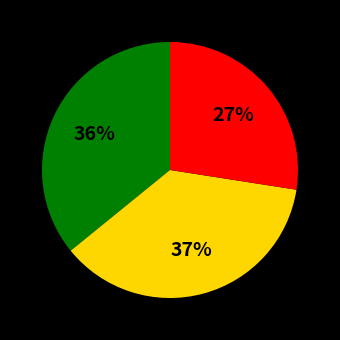

How many segments does this pie chart have?

3